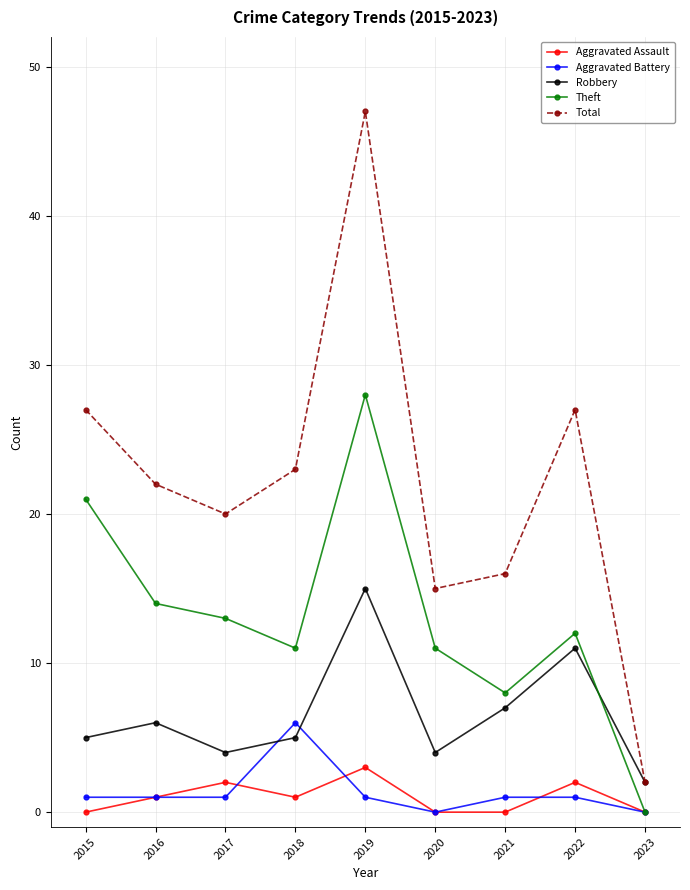

What is the approximate value of Robbery at 2017, to the nearest 5?

5